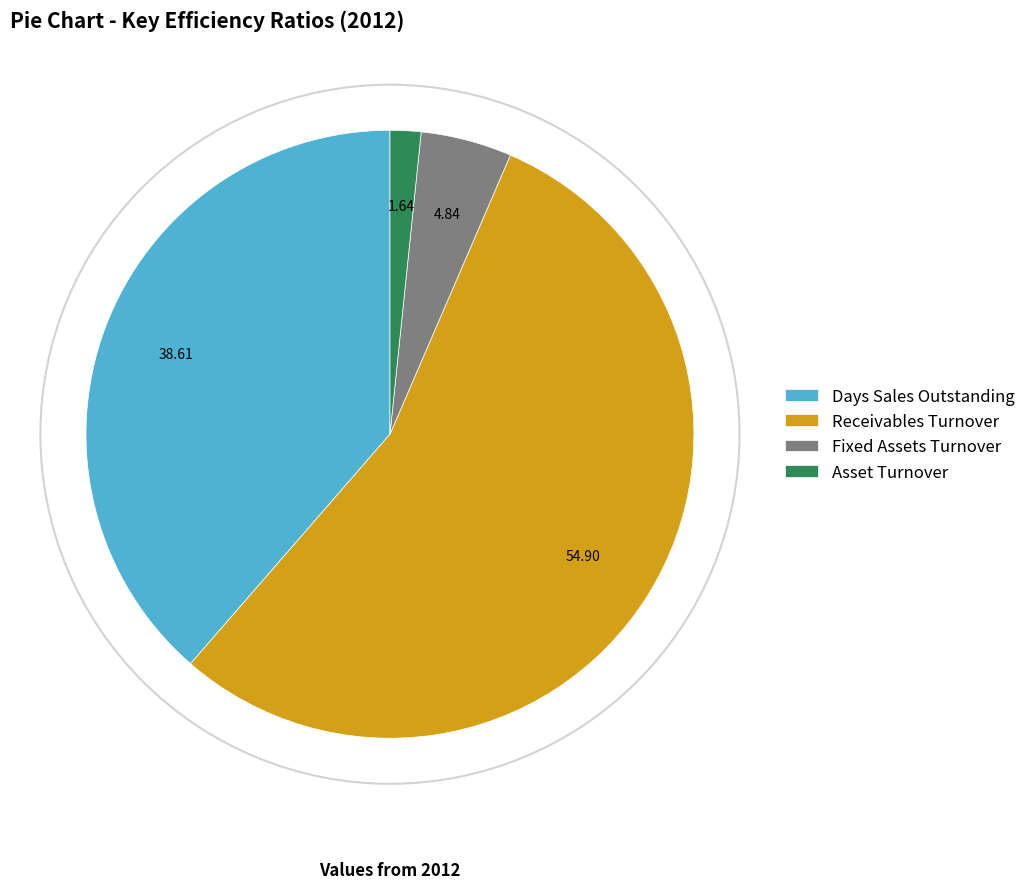

Which slice is the largest?

Receivables Turnover